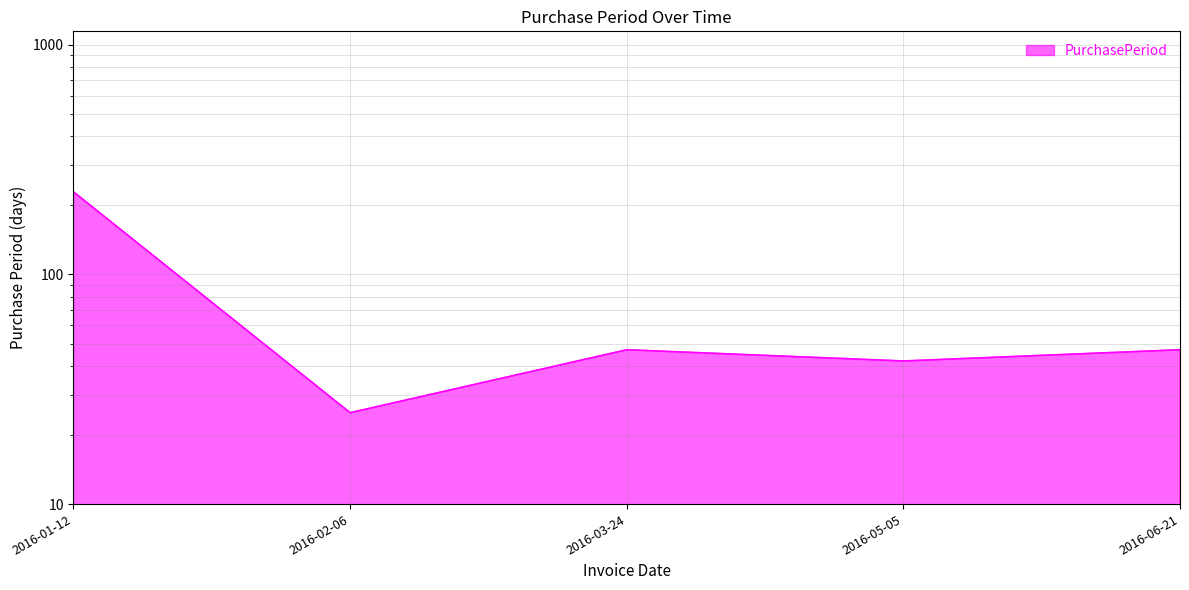

How many distinct data groups are displayed?

1